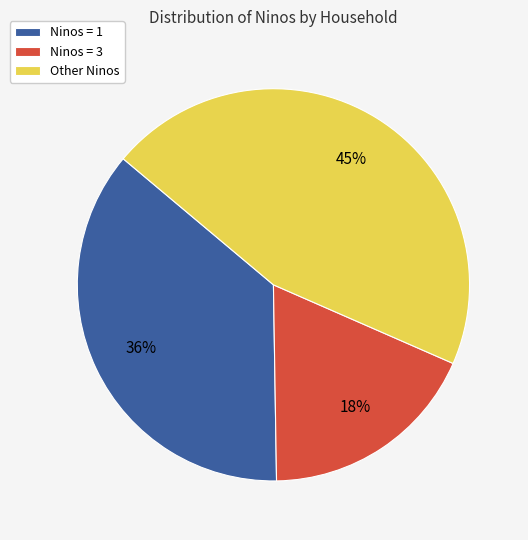

Does any single category account for the majority?

No